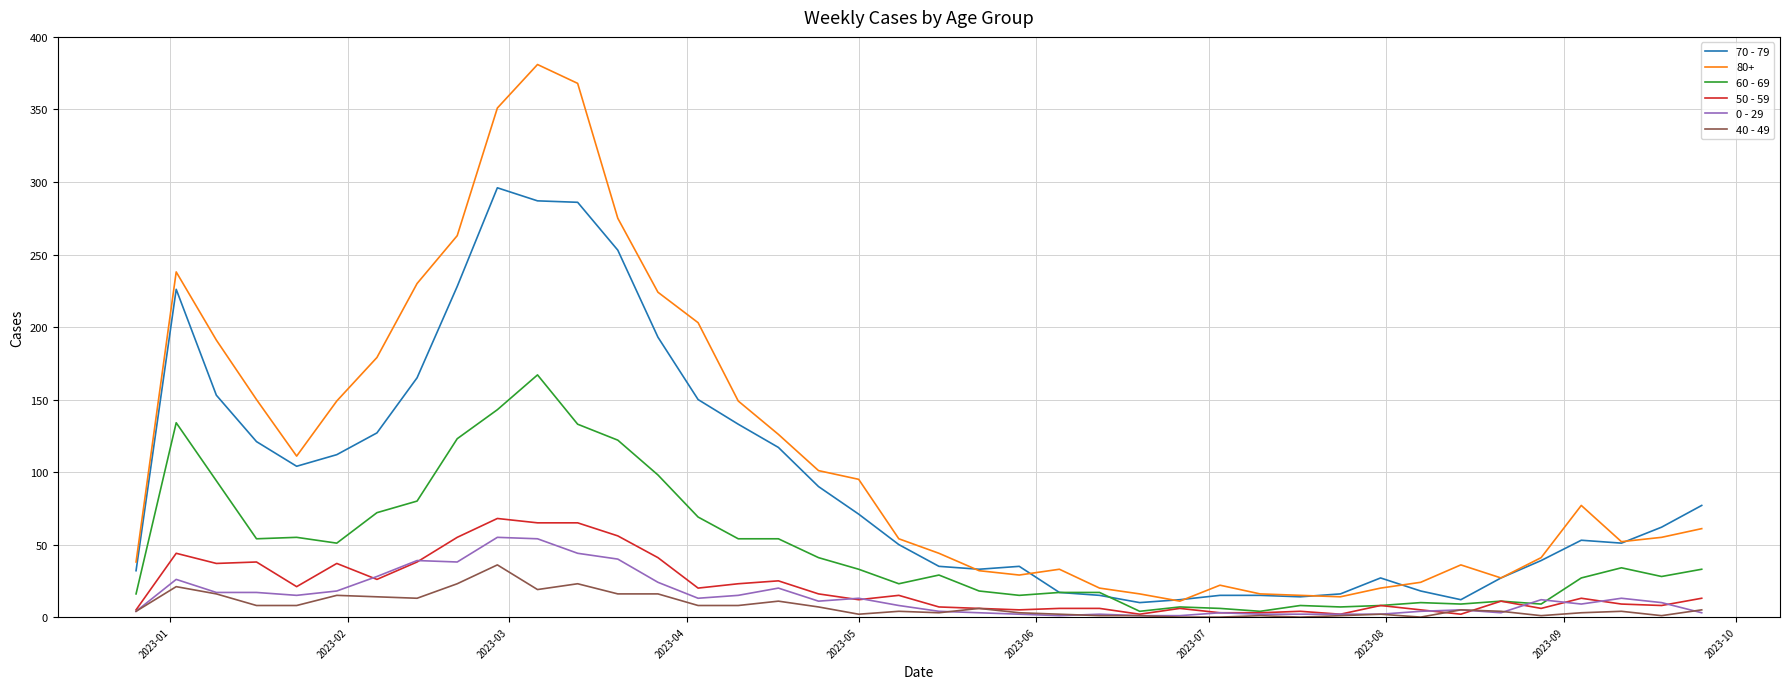

List the series in order of their peak value, lowest first.

40 - 49, 0 - 29, 50 - 59, 60 - 69, 70 - 79, 80+